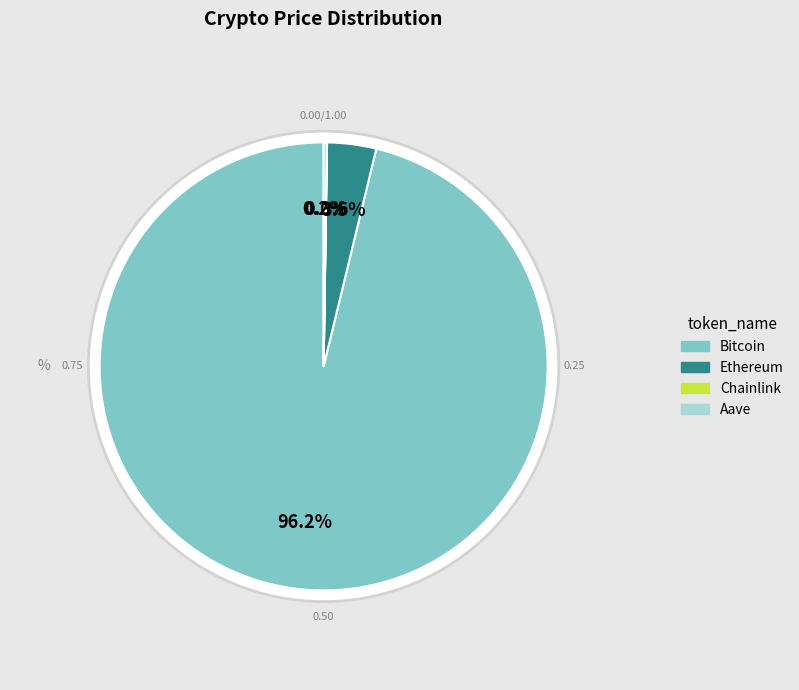

Is it true that Ethereum is 4% of the pie?

True